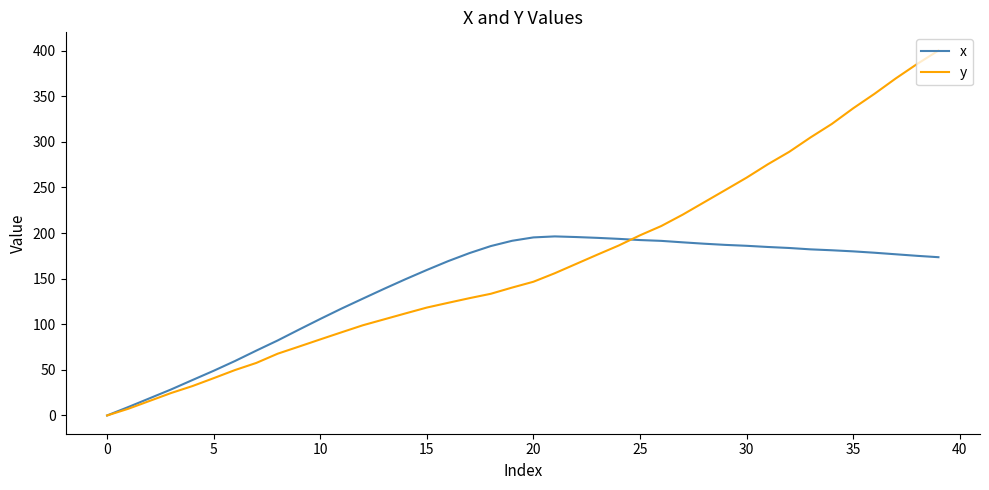

Which series has the largest total across all categories?

y